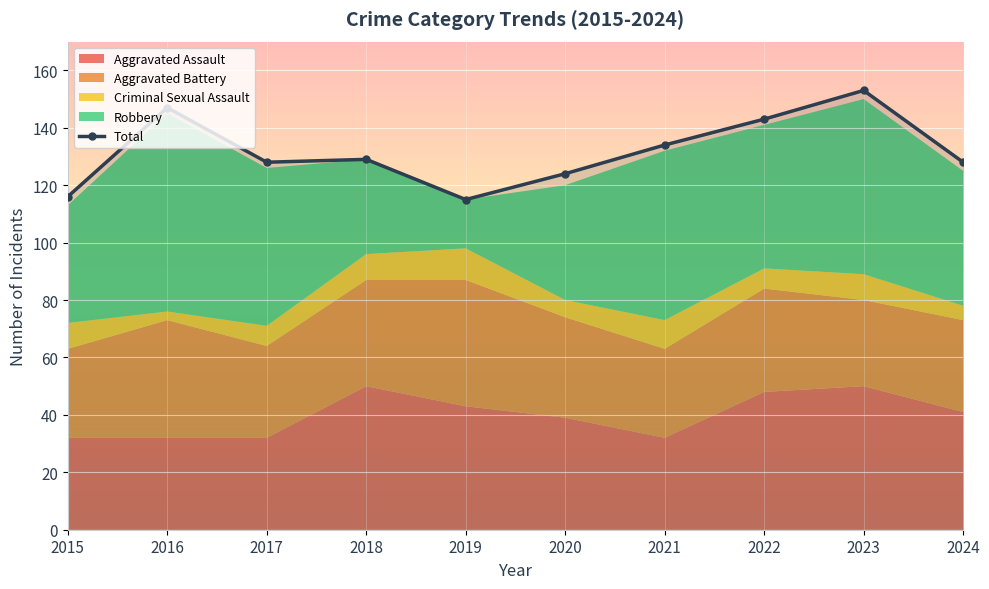

Which has a higher value, 2020 or 2024?

2024